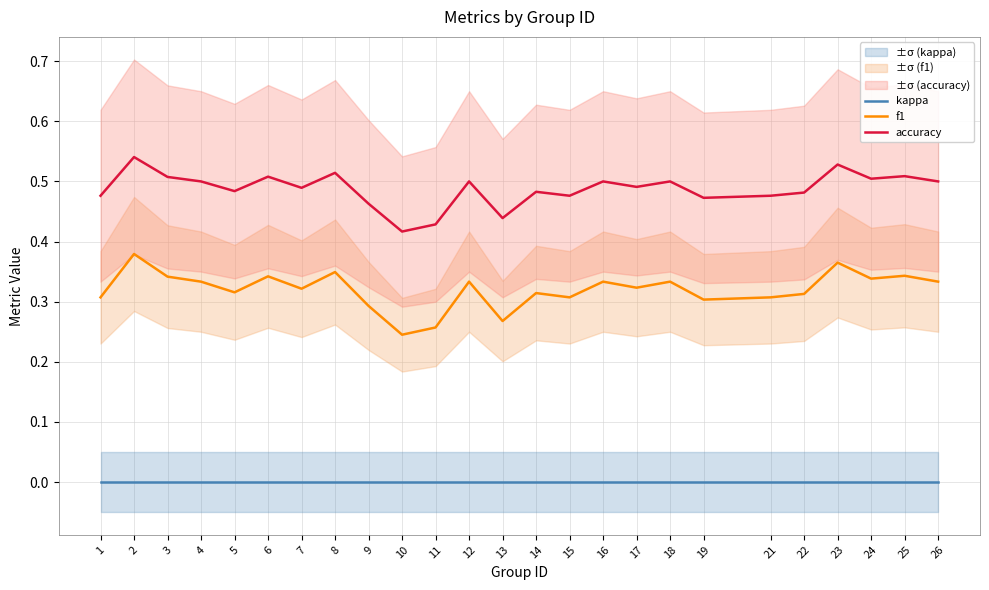

True or false: accuracy and f1 intersect in this chart.

False